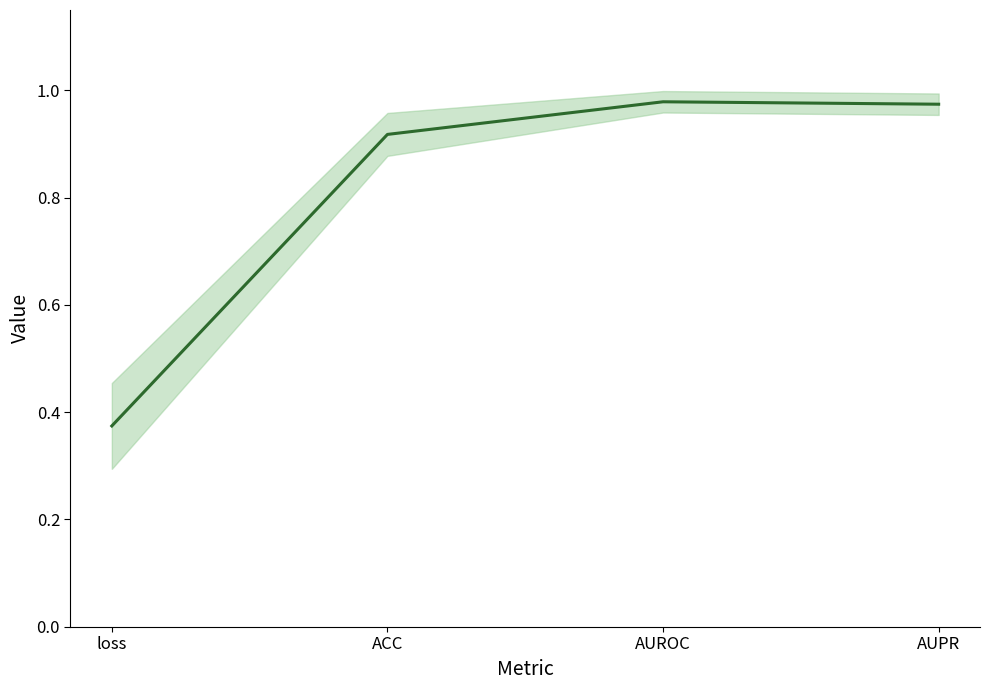

The chart shows a value of 0.4 at loss. True or false?

True